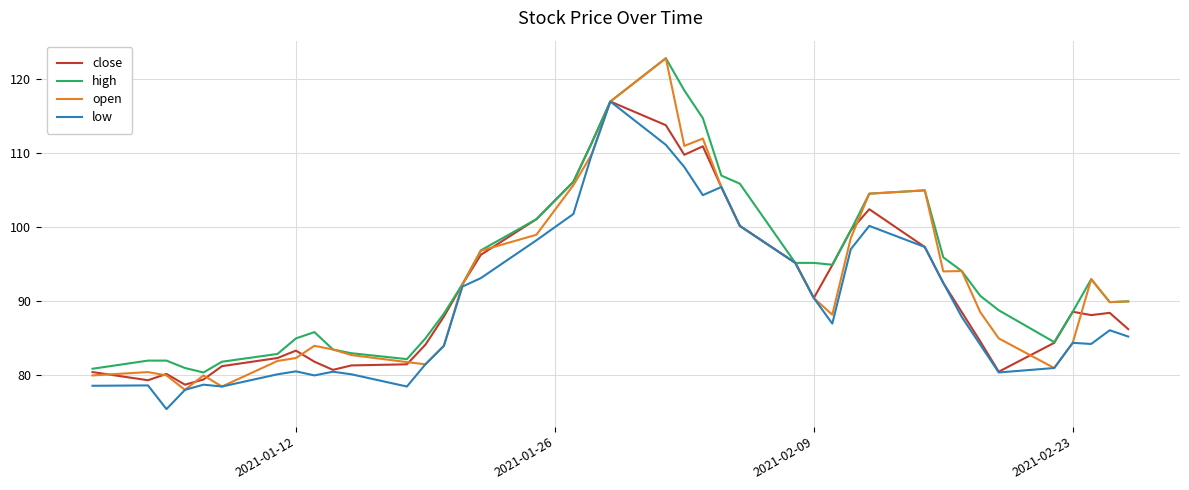

What is the minimum value shown in the chart?

75.5